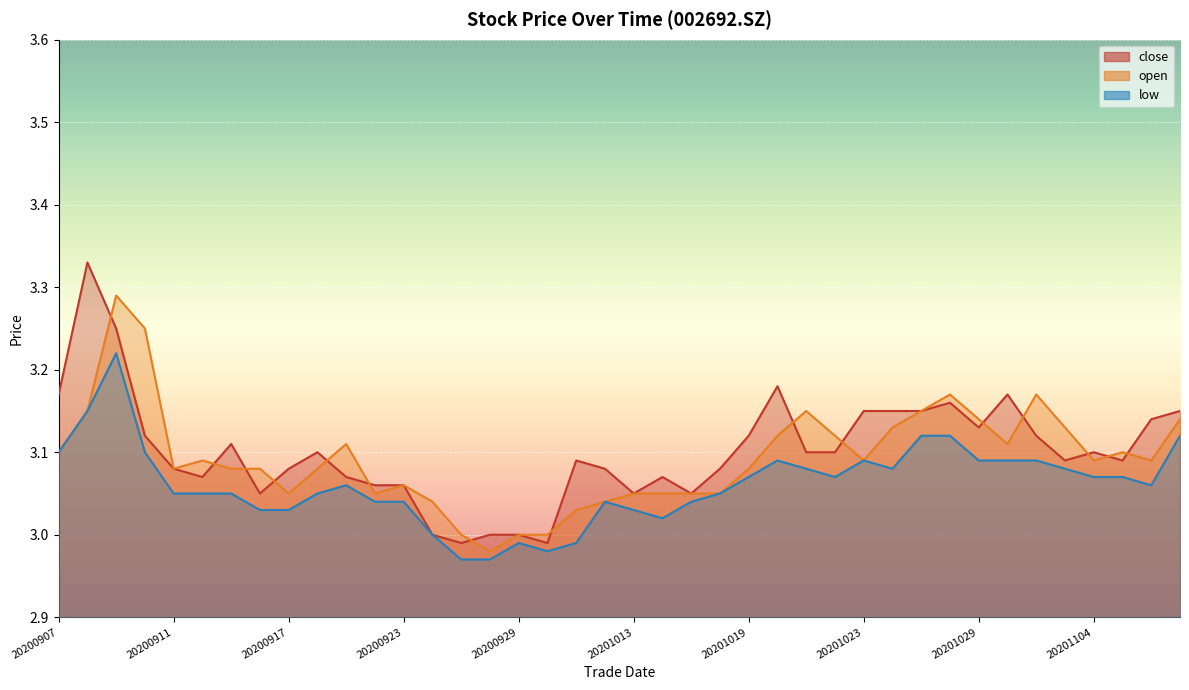

Does the chart display data point markers on the line(s)?

No